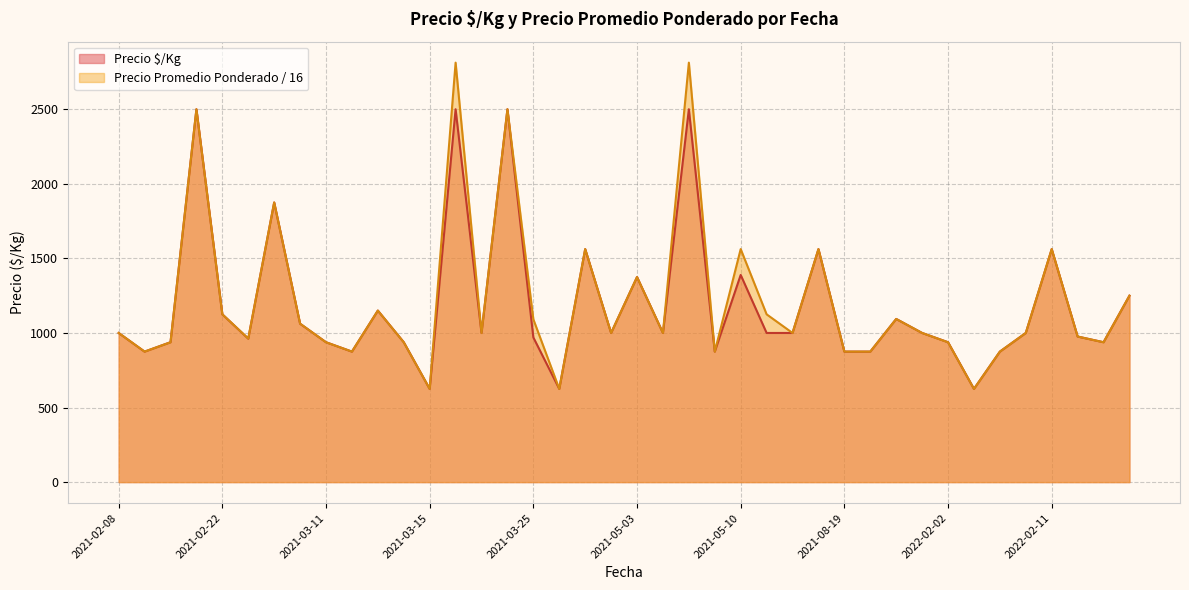

List the series in order of their overall mean, highest first.

Precio Promedio Ponderado / 16, Precio $/Kg